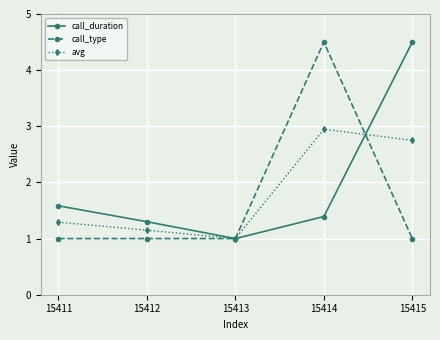

What is the total value across all series at 15414?

8.8